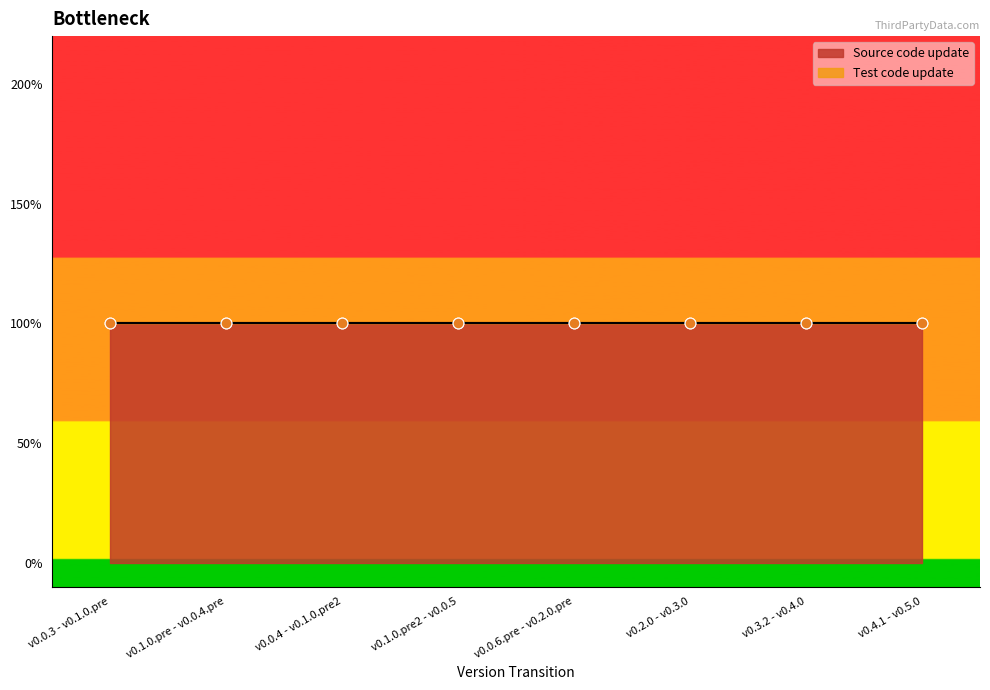

At which category is the sum across all series the highest?

v0.0.3 - v0.1.0.pre